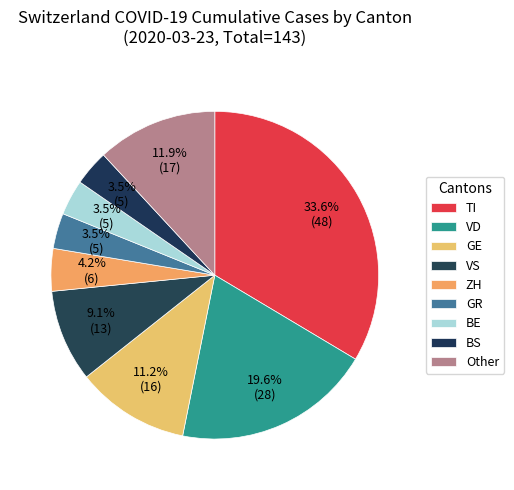

Count the number of slices in the pie.

9